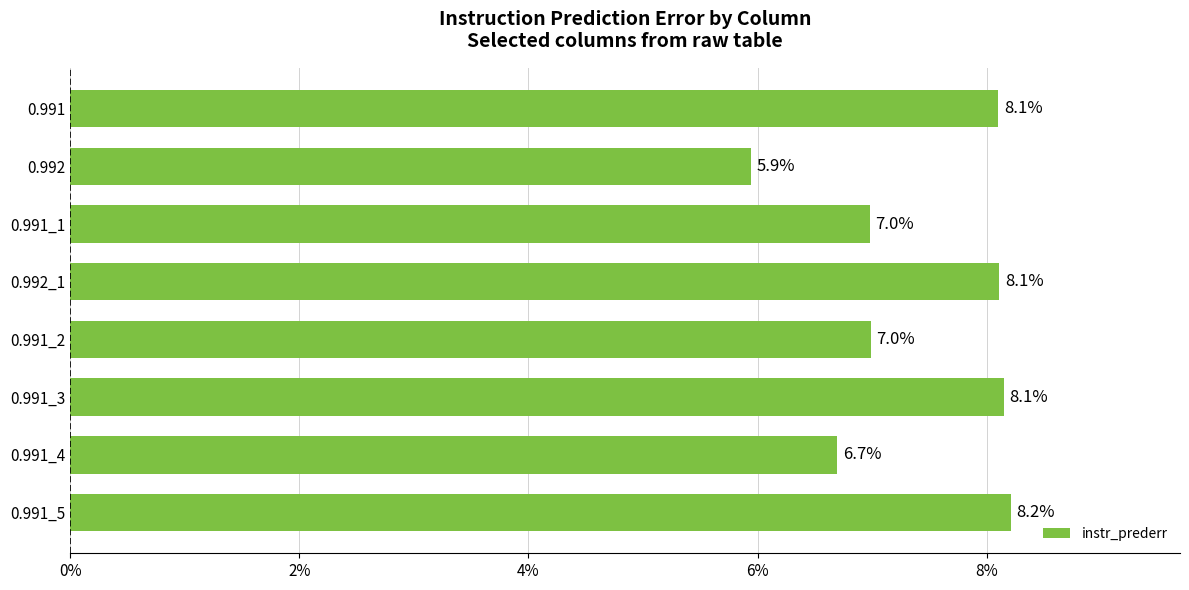

Is it true that the value at 0.991_1 is 7.0?

True